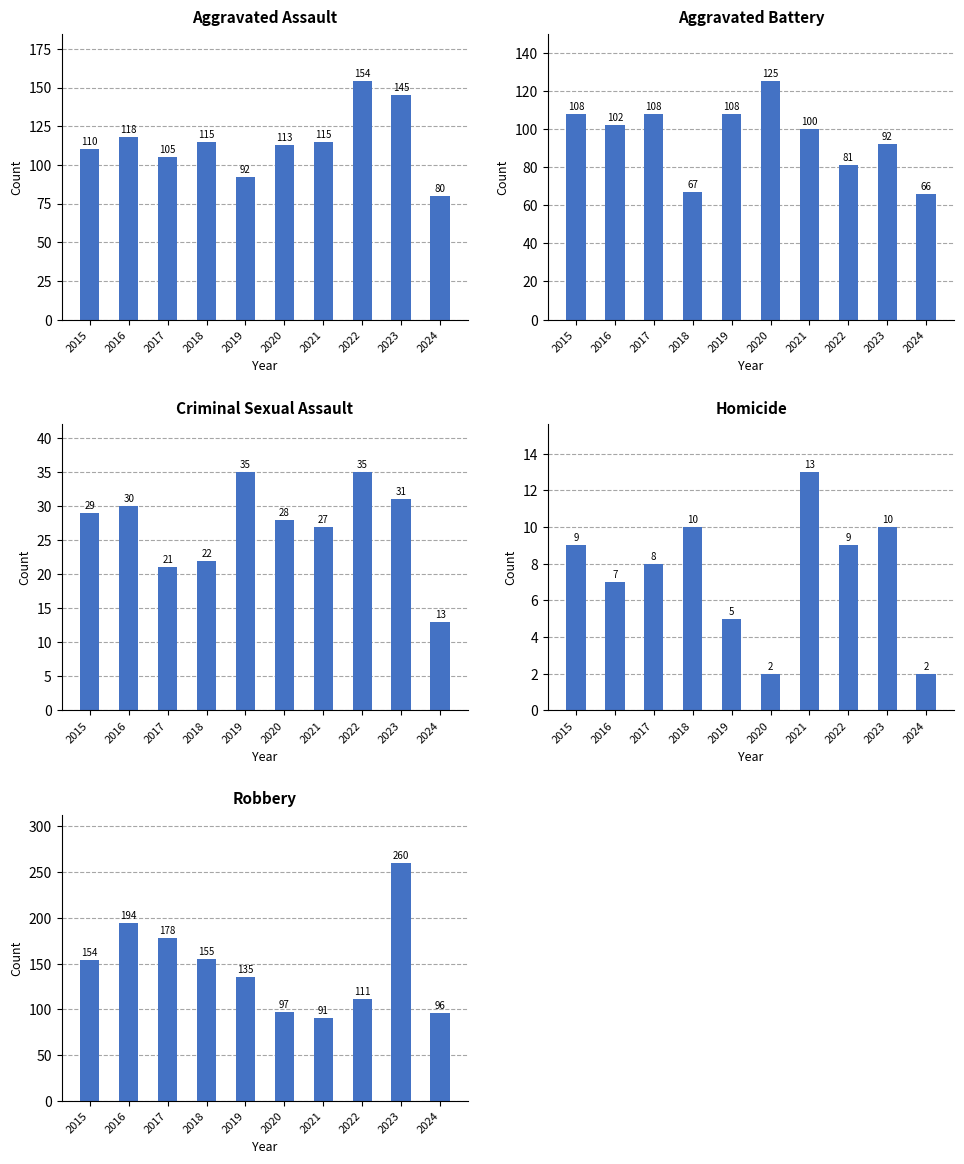

Is it true that Aggravated Battery equals 66 at 2024?

True